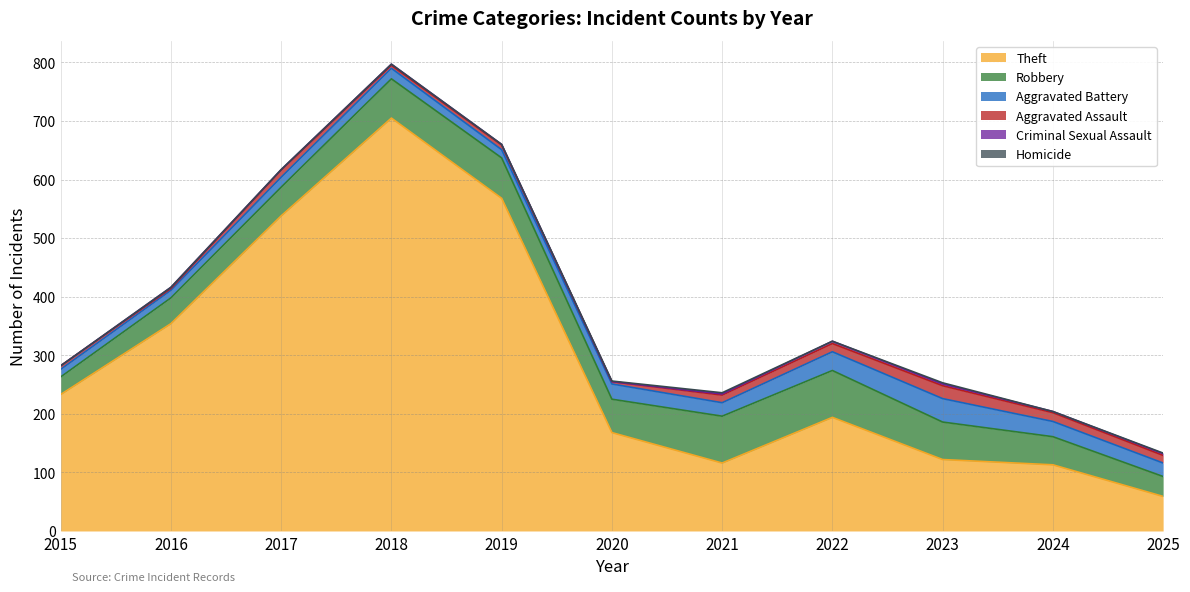

What is the sum of all Robbery values?

622